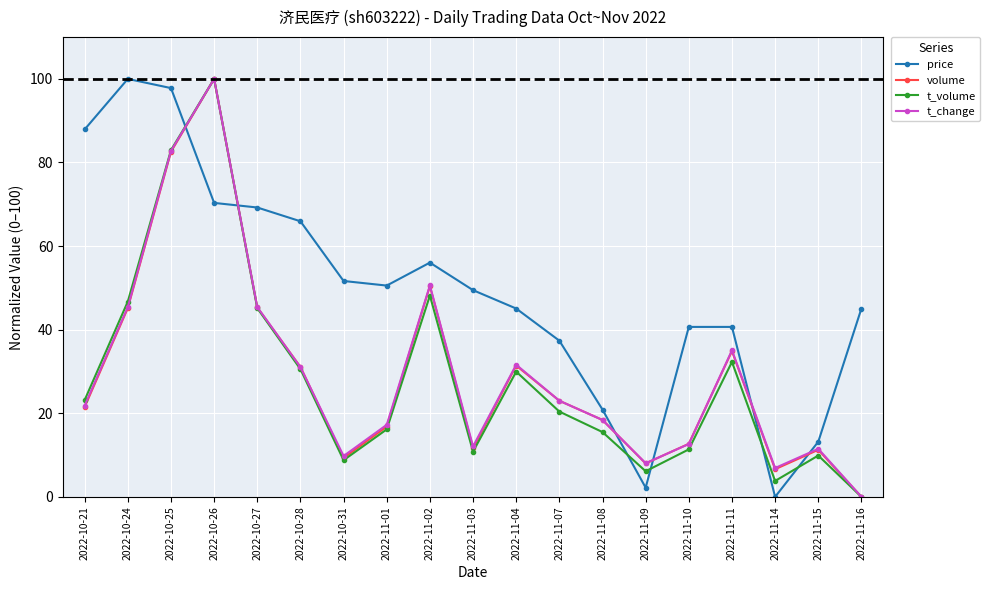

True or false: price and t_volume intersect in this chart.

True